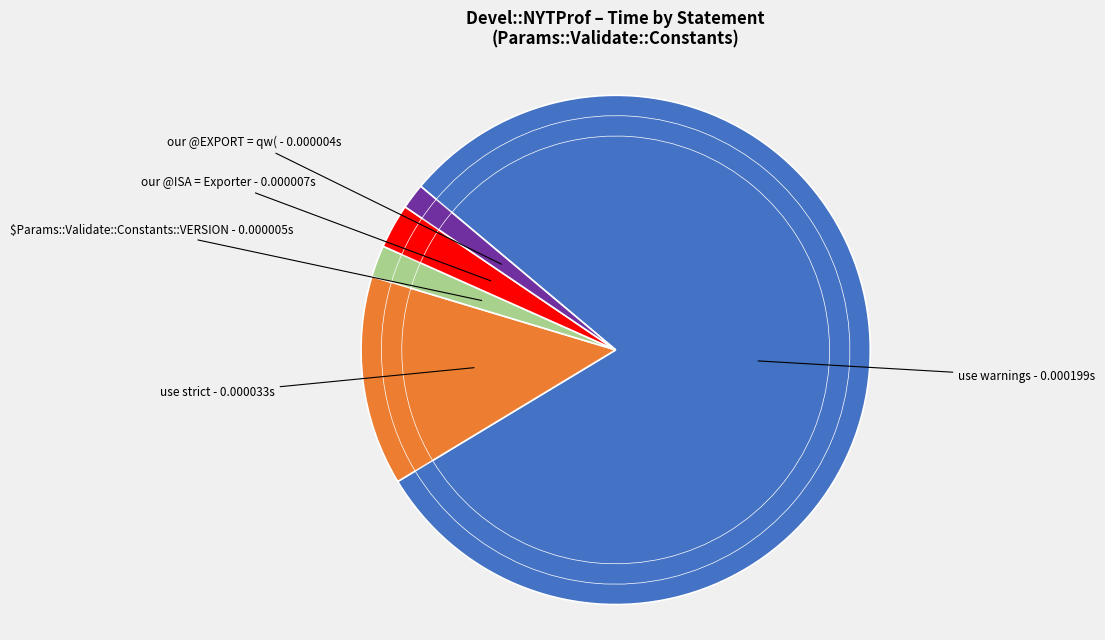

To the nearest percent, what percentage of the pie is use warnings?

80%